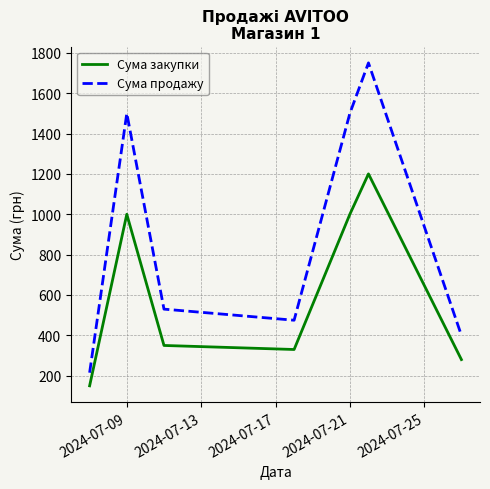

Which series has the largest total across all categories?

Сума продажу